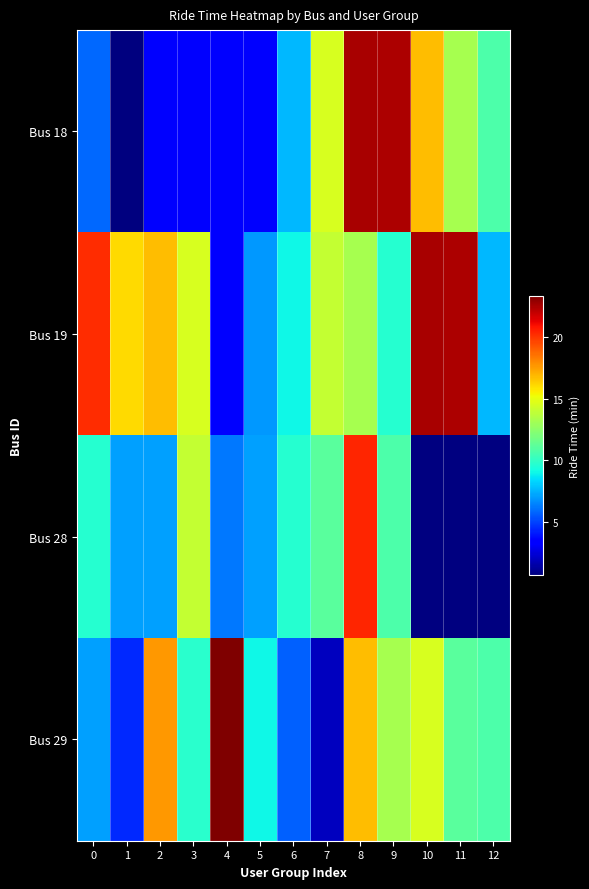

List the labels in order of Bus 19 value, largest first.

10, 11, 0, 2, 1, 3, 7, 8, 9, 6, 12, 5, 4